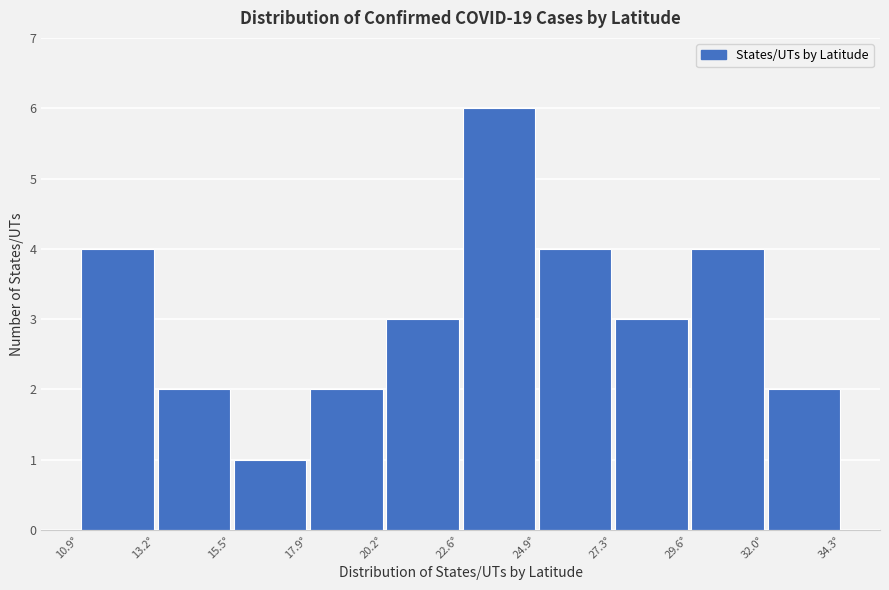

Over which range of the x-axis is the bar tallest?

22.5 to 25.0